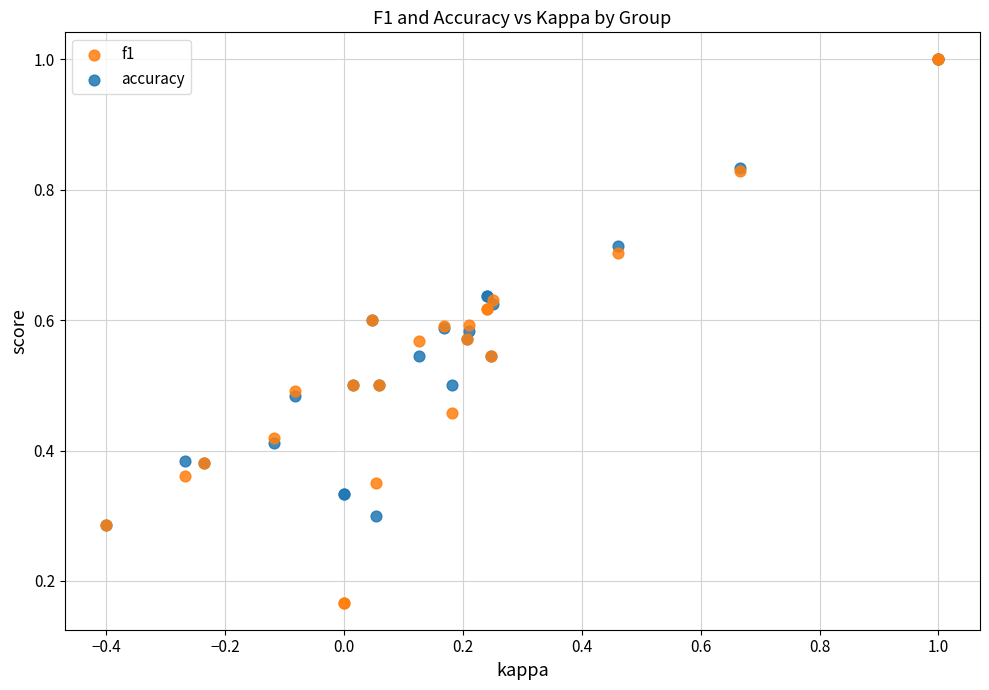

What are all the series names shown in the legend?

f1, accuracy